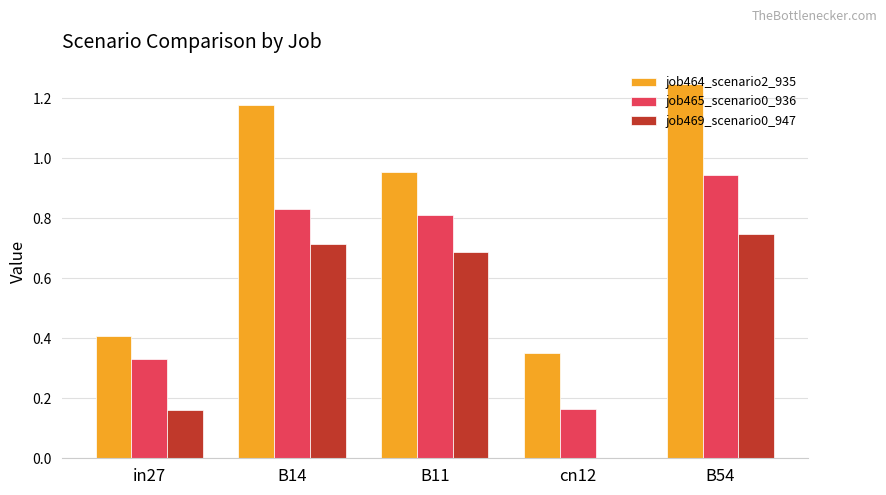

Does the chart contain stacked bars?

No